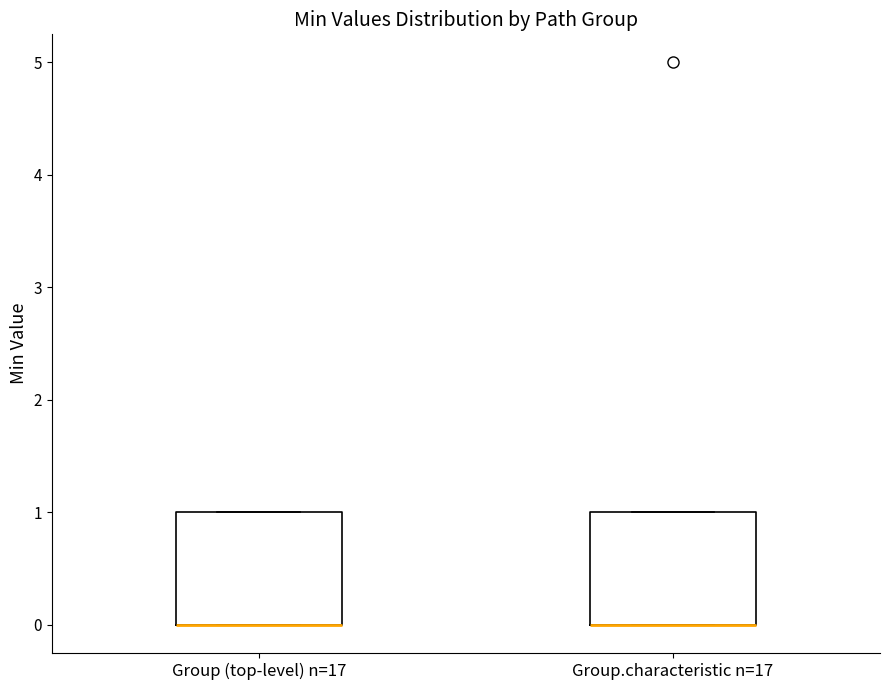

Reading left to right, transcribe this box plot: for each box, give where its median line is, the range the box spans, and where its two whiskers end, as read against the y-axis. The values are not printed on the chart, so give them approximately, as read against the axis.

Group (top-level) n=17: median 0 (drawn on the box's lower edge), box 0 to 1, whiskers 0 to 1
Group.characteristic n=17: median 0 (drawn on the box's lower edge), box 0 to 1, whiskers 0 to 1